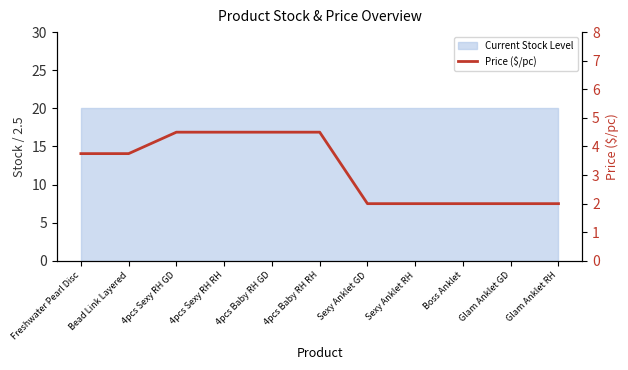

Which has a higher value, 4pcs Sexy RH RH or 4pcs Baby RH RH?

4pcs Sexy RH RH